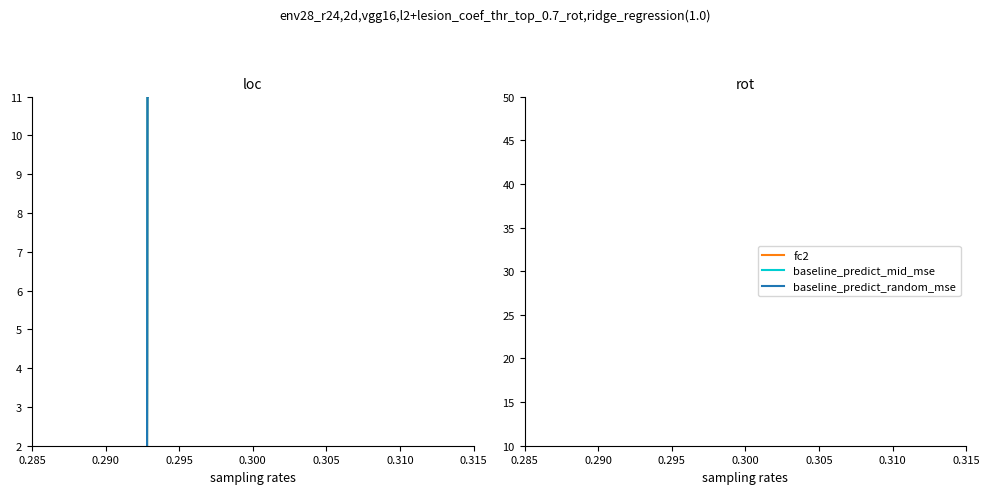

Does the chart have visible grid lines?

No